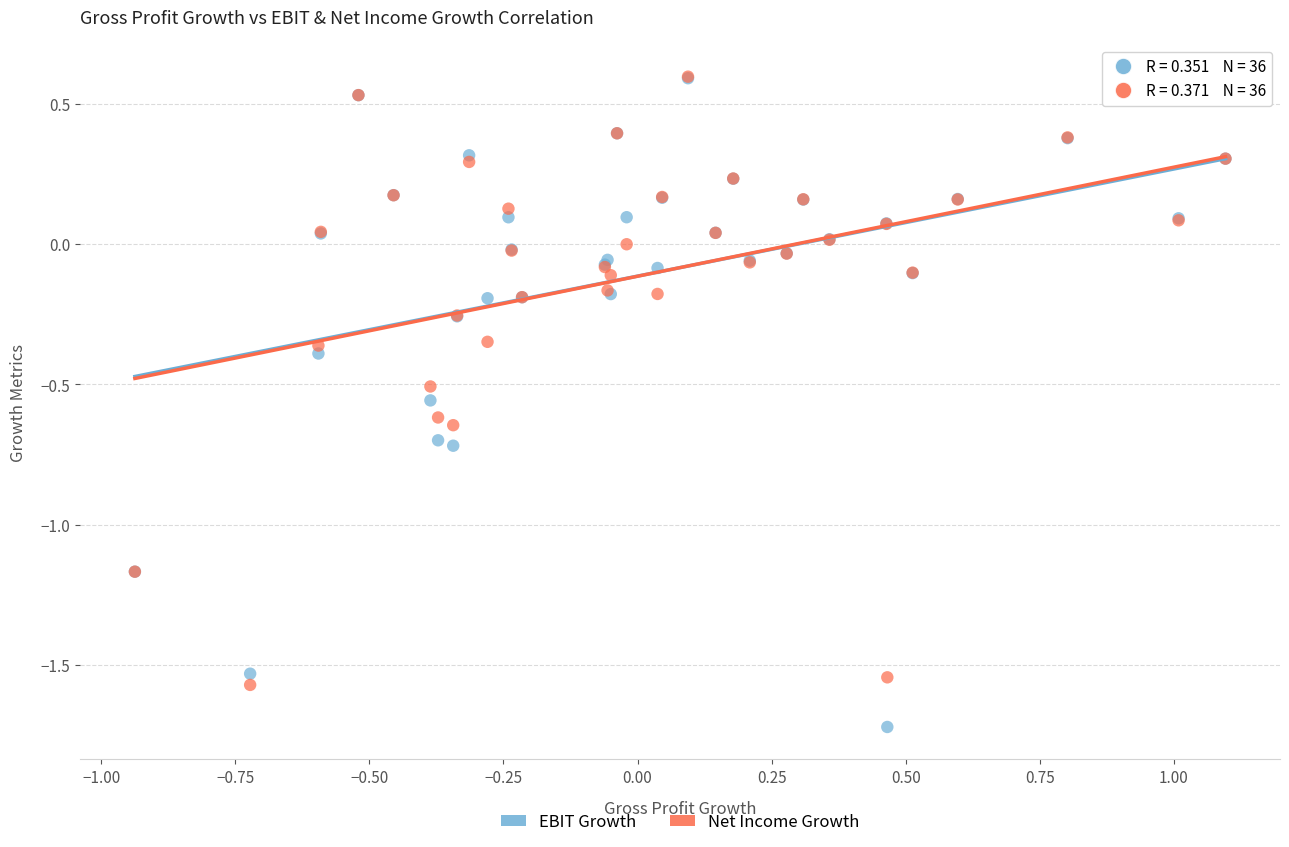

What are all the series names shown in the legend?

EBIT Growth, Net Income Growth